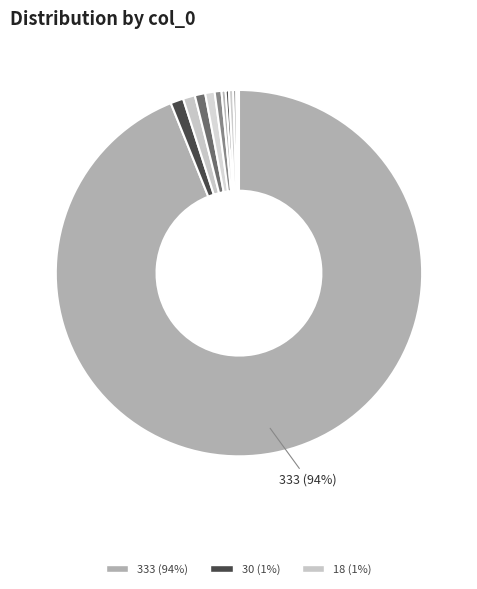

Rank the categories by value from highest to lowest.

333, 30, 18, 11, 11, 7, 2, 4, 4, 3, 4, 3